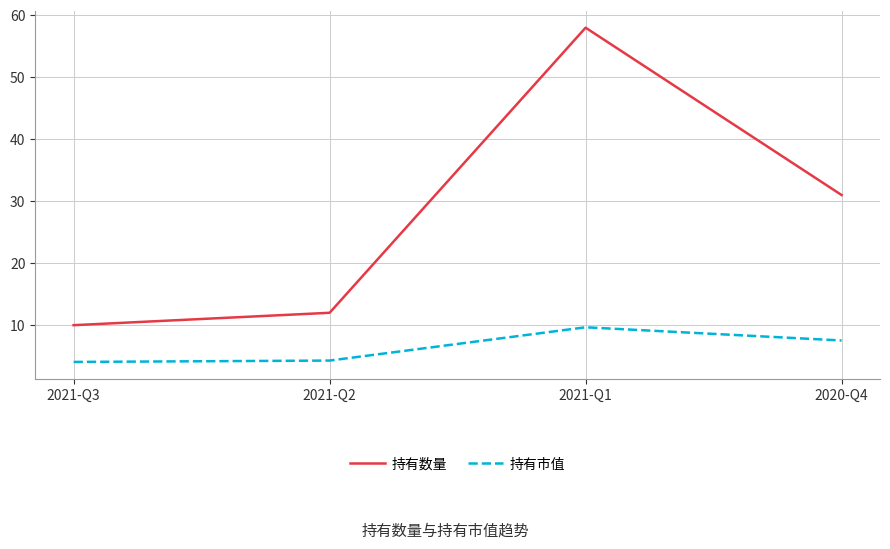

Where is 持有数量 nearest to the value 34?

2020-Q4